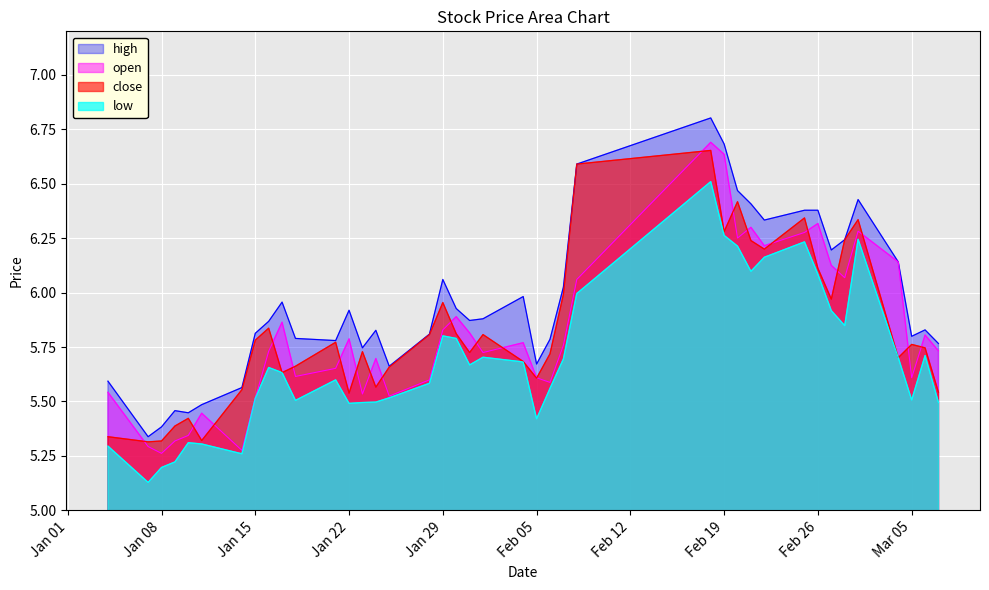

True or false: open and high cross at least once.

False